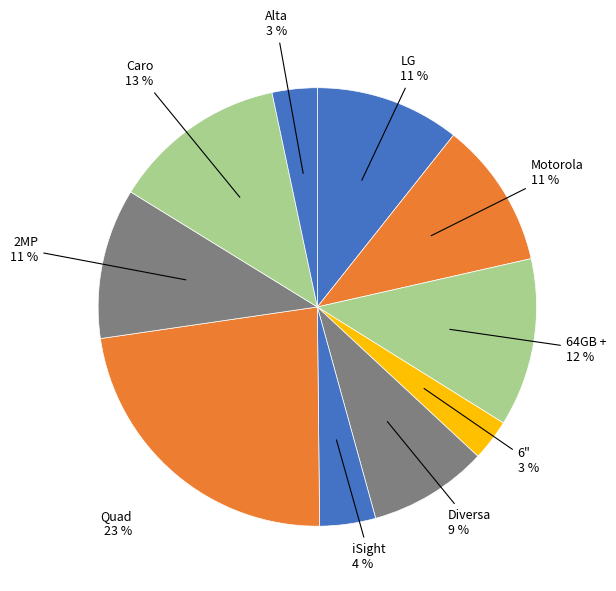

Which slice is the largest?

Quad